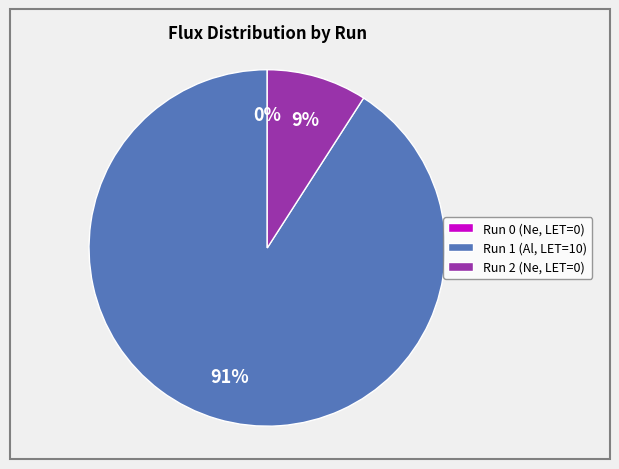

Which slice is the largest?

Run 1 (Al, LET=10)